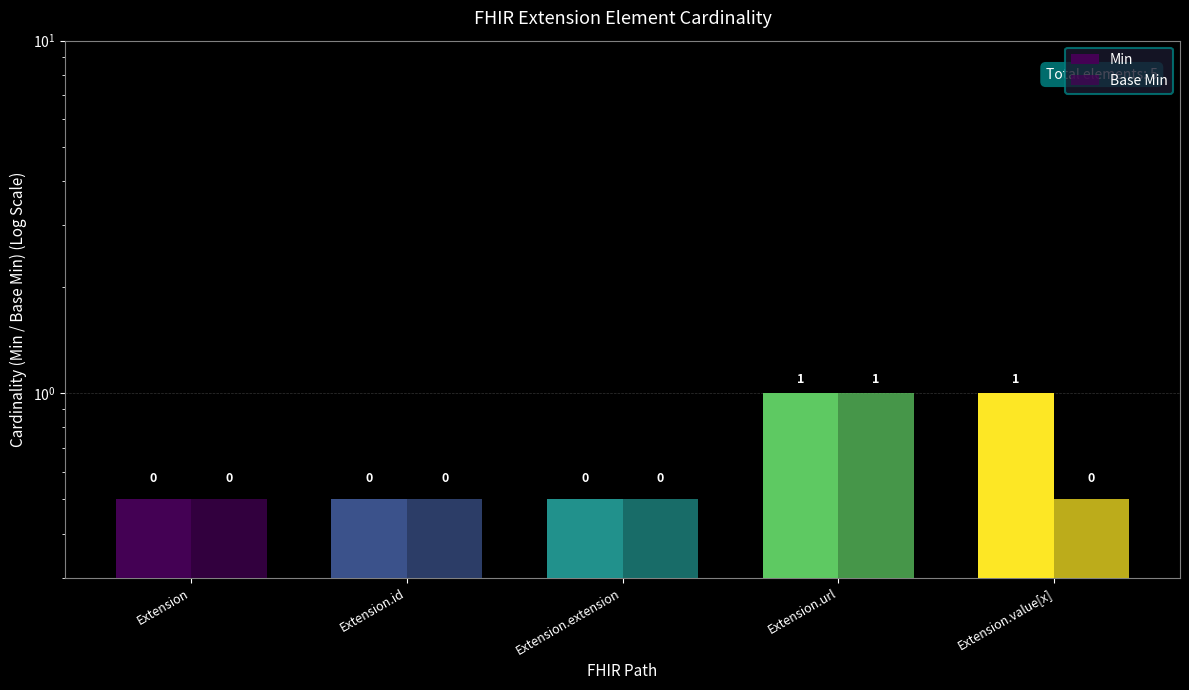

What is the difference between the Base Min values at Extension.url and Extension.extension?

0.5